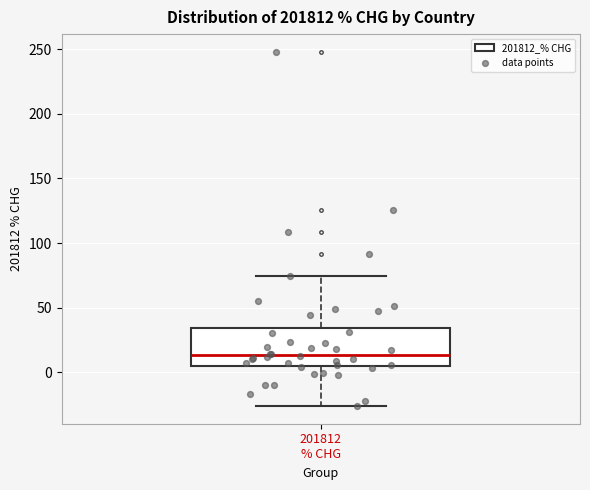

Transcribe this box plot: give where the median line is, the range the box spans, and where the two whiskers end, as read against the y-axis. The values are not printed on the chart, so give them approximately, as read against the axis.

median 15, box 5 to 35, whiskers -25 to 75